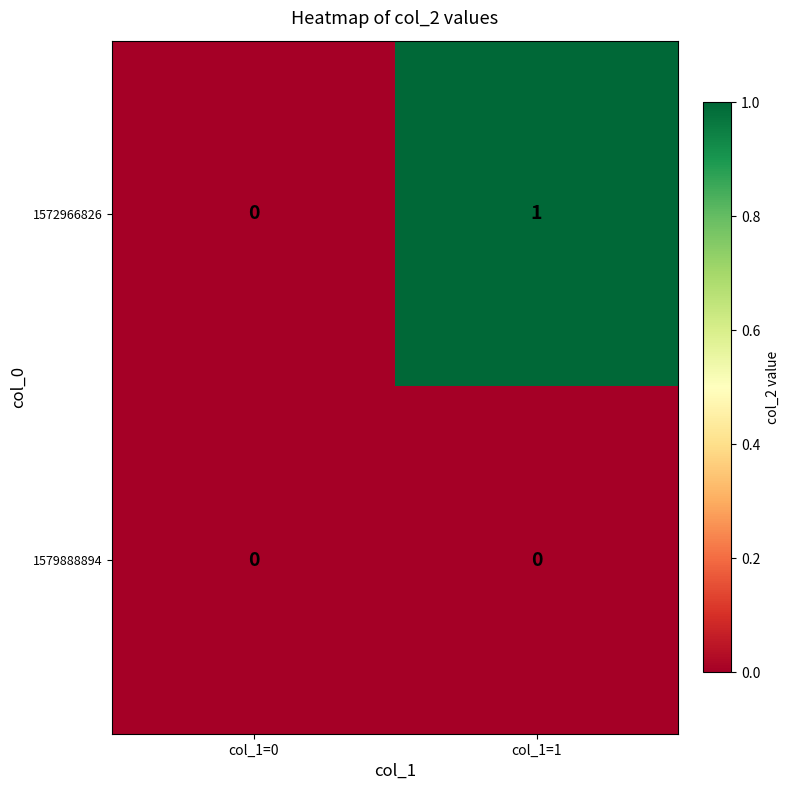

Which series changed the most between col_1=0 and col_1=1?

1572966826